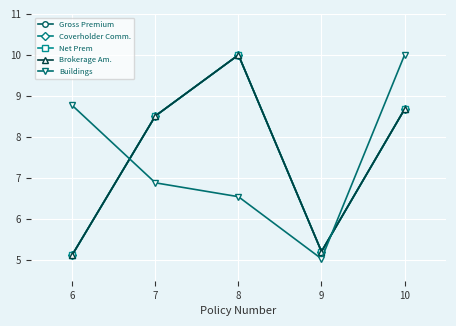

How many interior local peaks does the Coverholder Comm. series have?

1